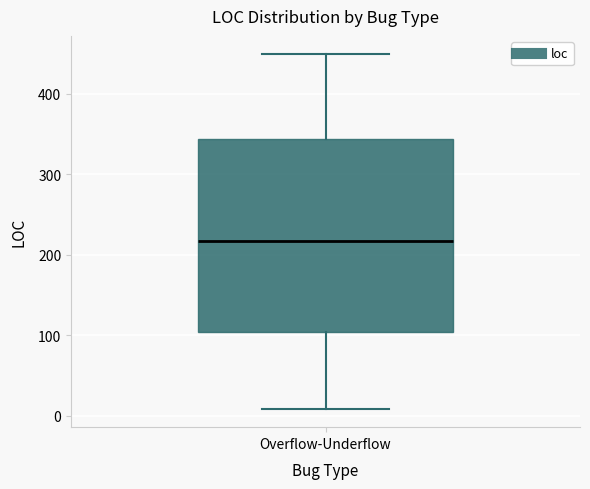

Transcribe this box plot: give where the median line is, the range the box spans, and where the two whiskers end, as read against the y-axis. The values are not printed on the chart, so give them approximately, as read against the axis.

median 220, box 100 to 340, whiskers 10 to 450